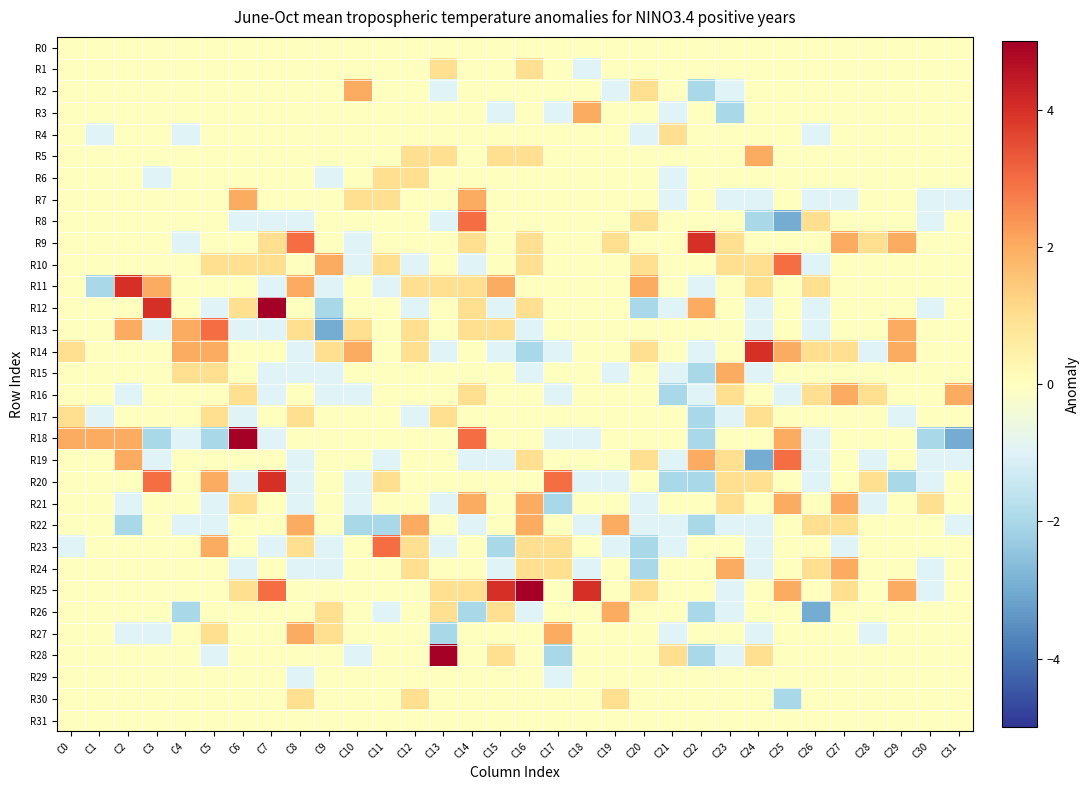

What is the difference between the highest and lowest values at C28?

2